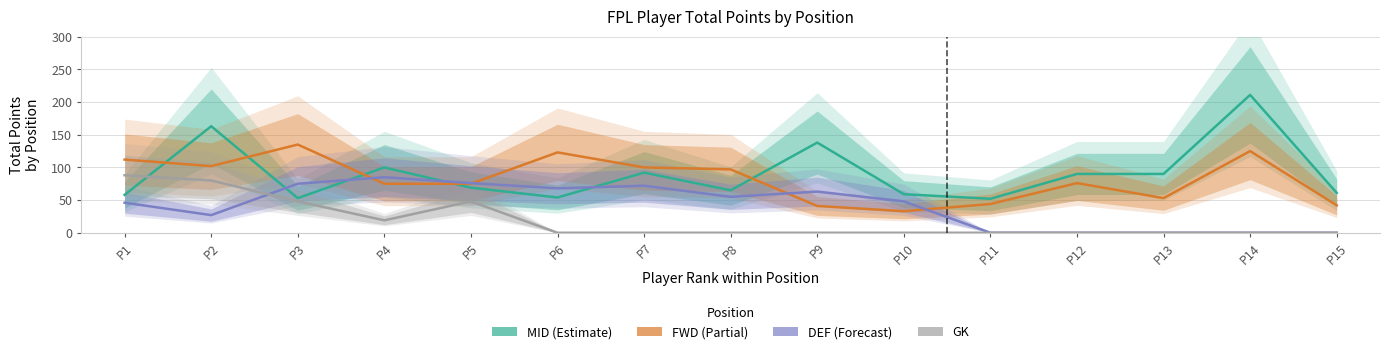

What is the difference between the maximum and minimum values in the GK series?

88